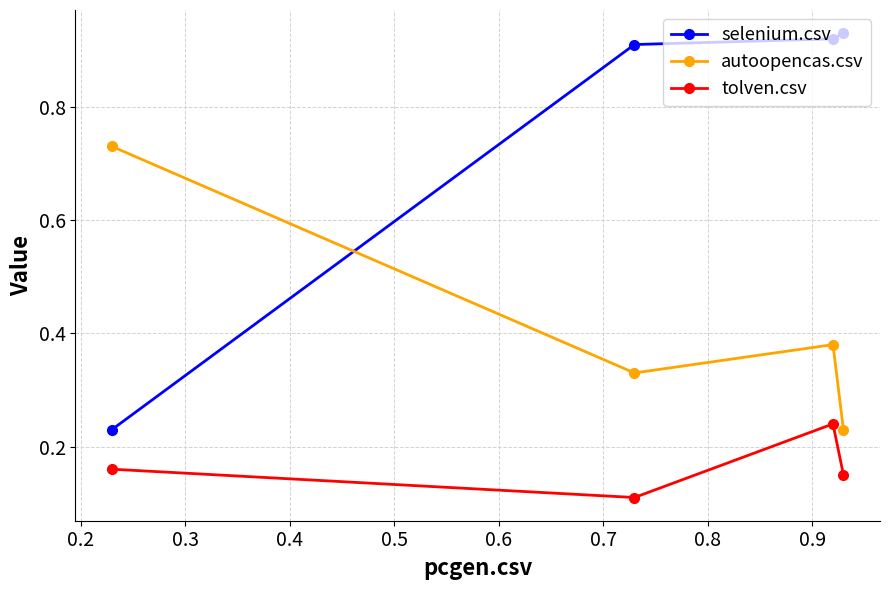

Which series has the largest range (max minus min)?

selenium.csv